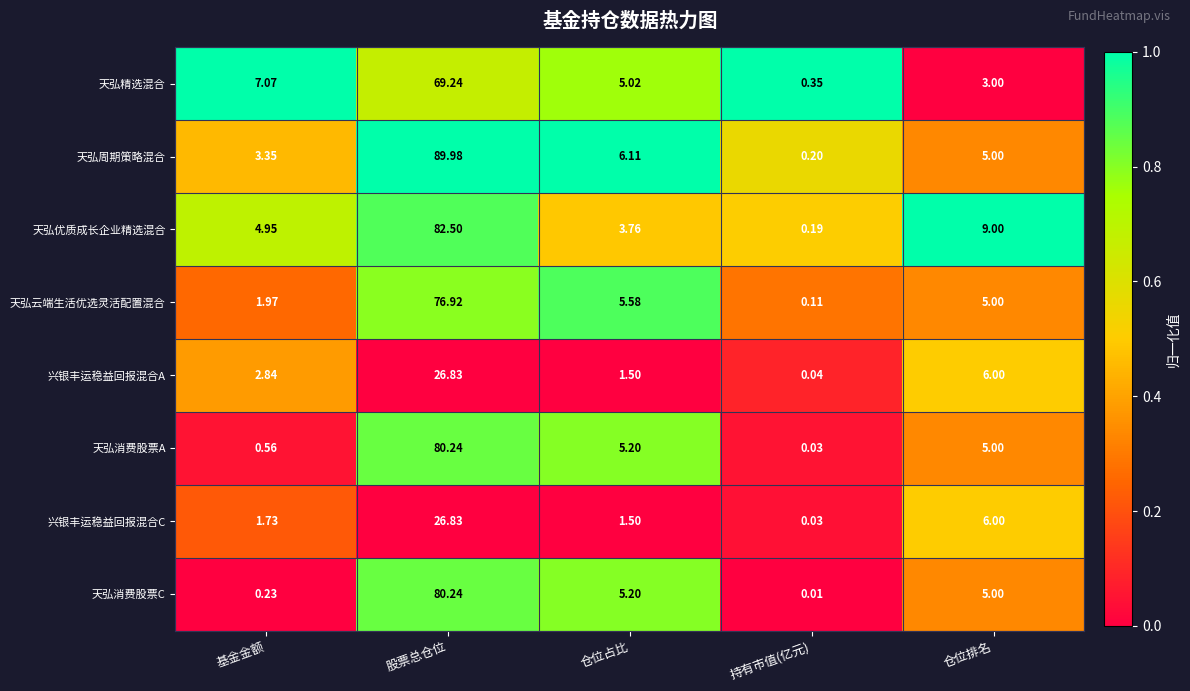

At which label does 天弘精选混合 reach its peak?

股票总仓位